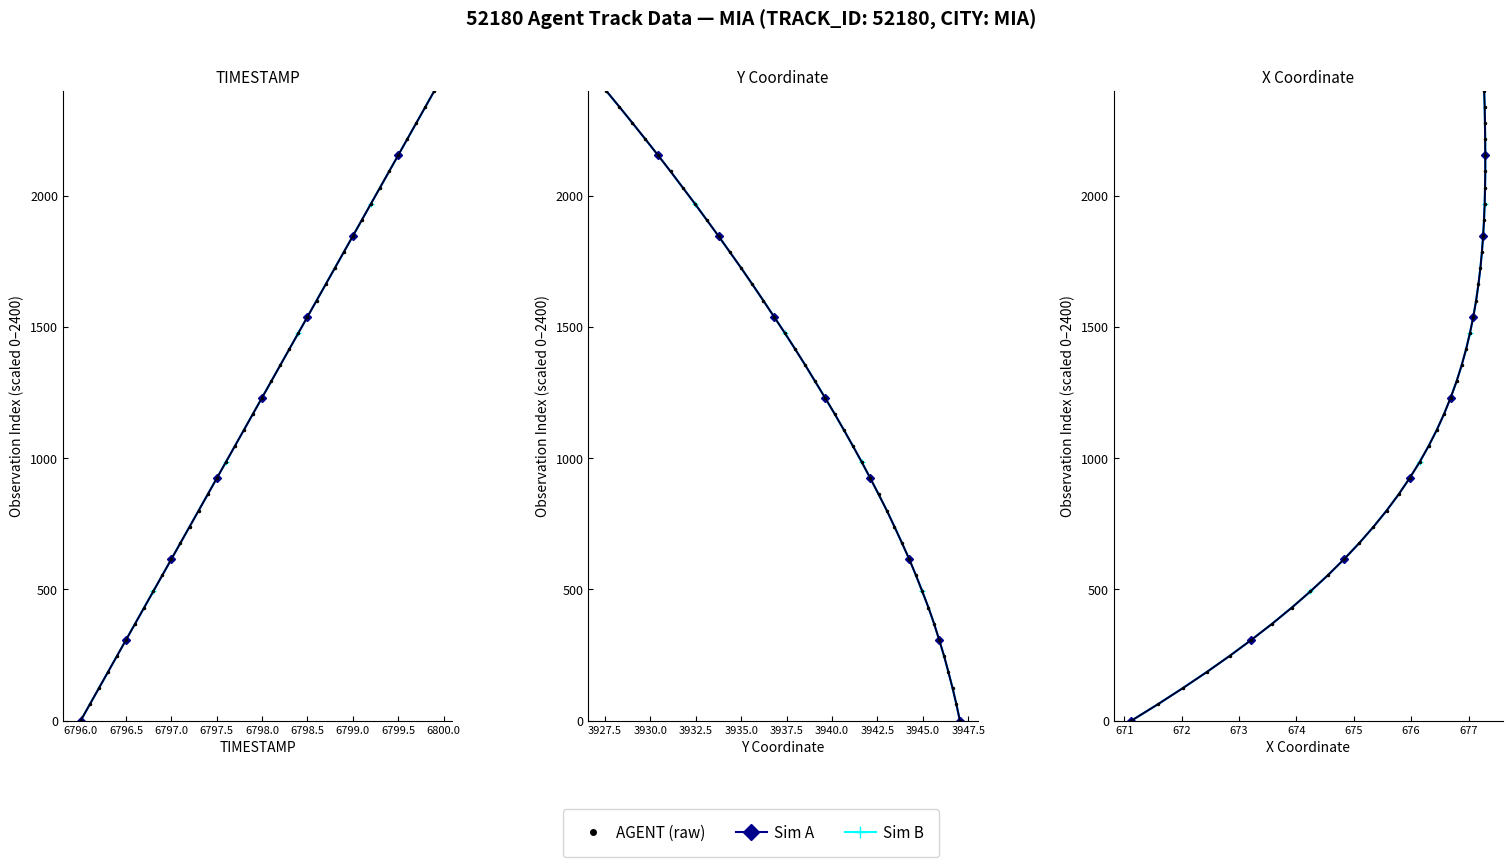

True or false: TIMESTAMP and Y cross at least once.

False